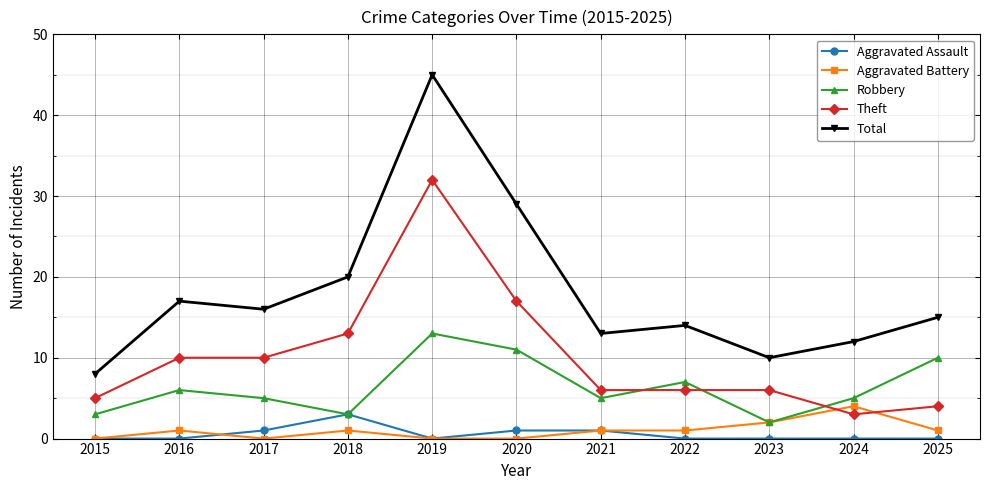

What is the sum of all Aggravated Battery values?

11